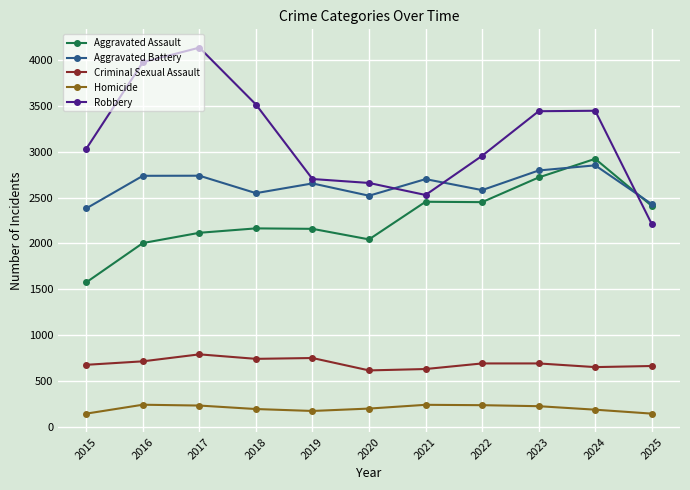

What is the value of the Homicide point at the 7th from the left?

241